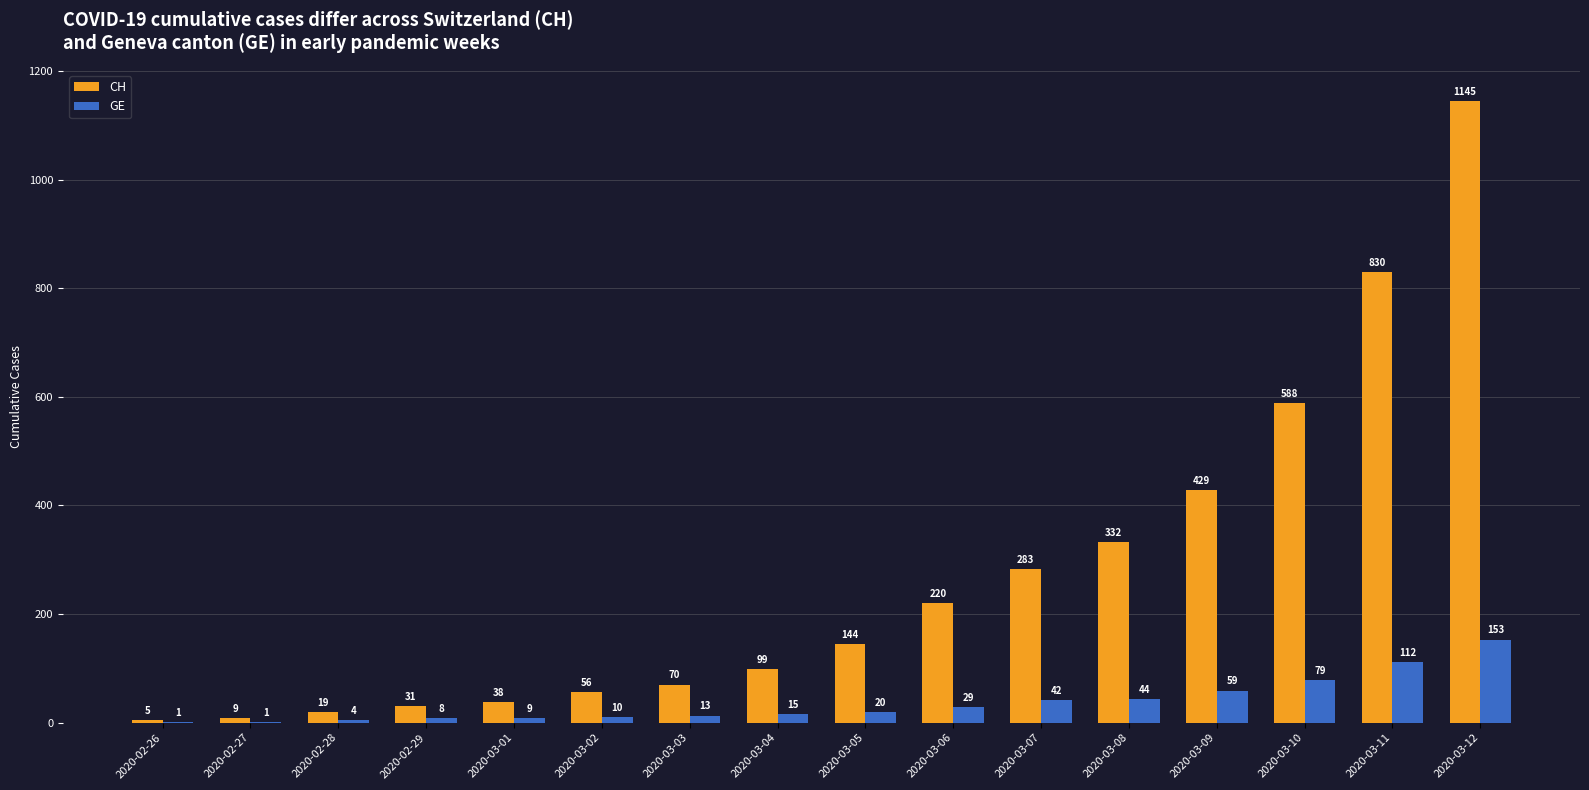

What is the total value across all series at 2020-03-03?

83